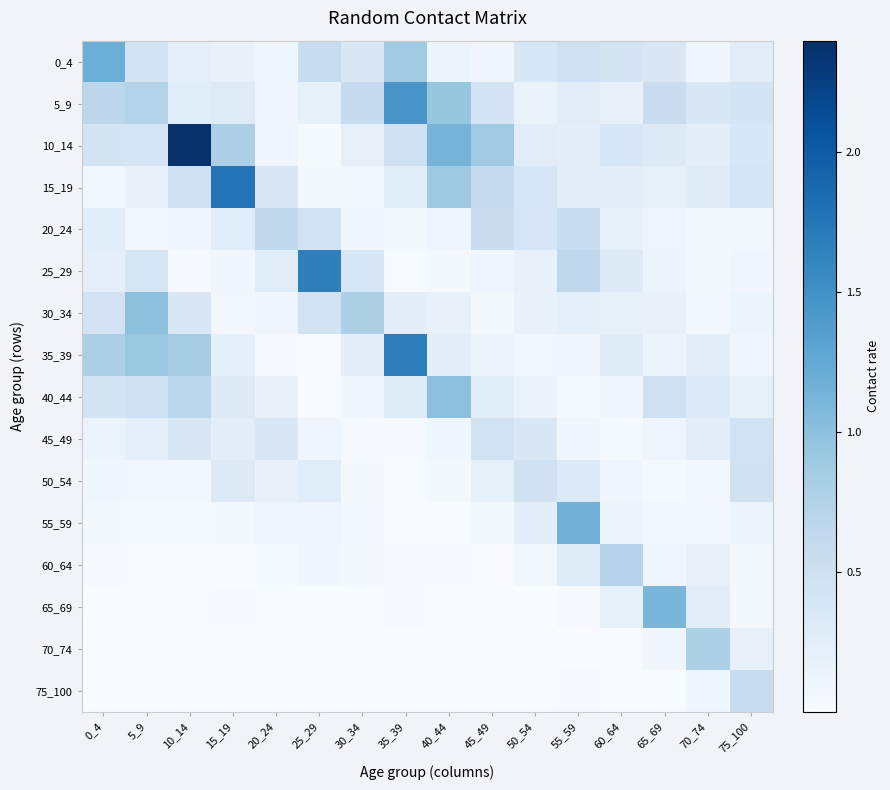

What is the total value across all series at 75_100?

4.0